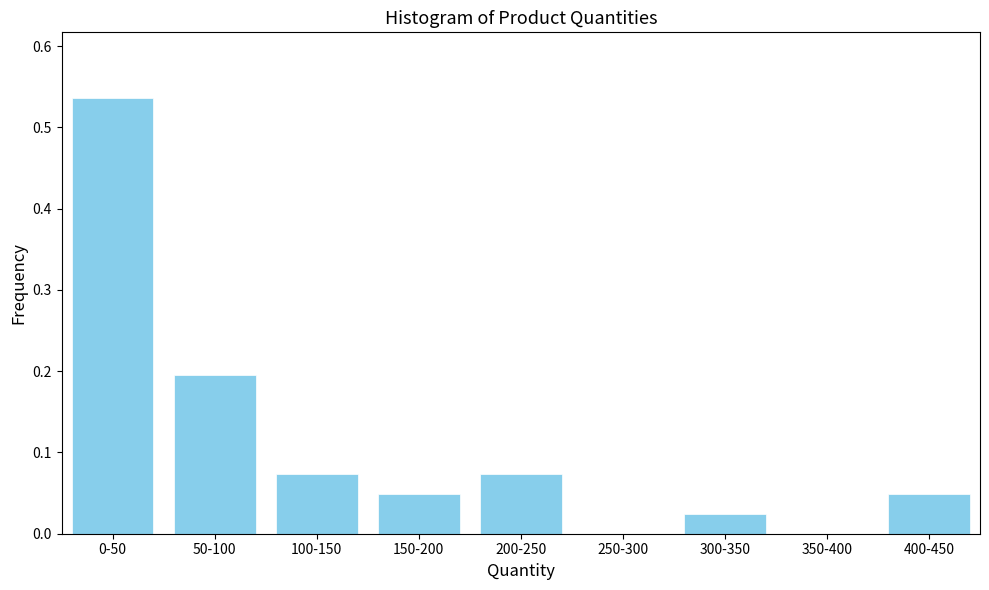

The value at 250-300 is 0.3. True or false?

False